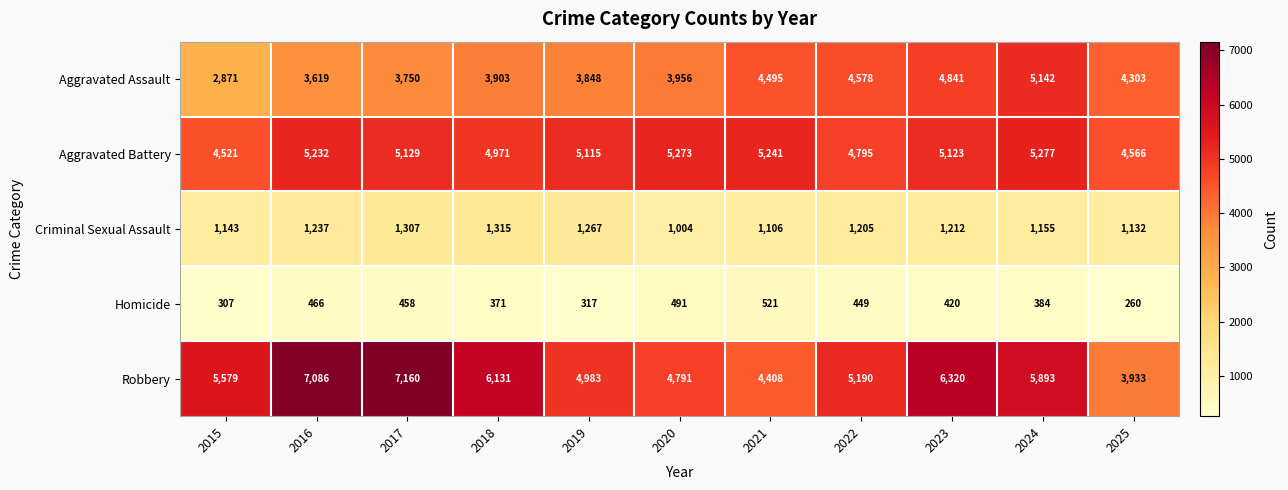

List the series in order of their peak value, highest first.

Robbery, Aggravated Battery, Aggravated Assault, Criminal Sexual Assault, Homicide